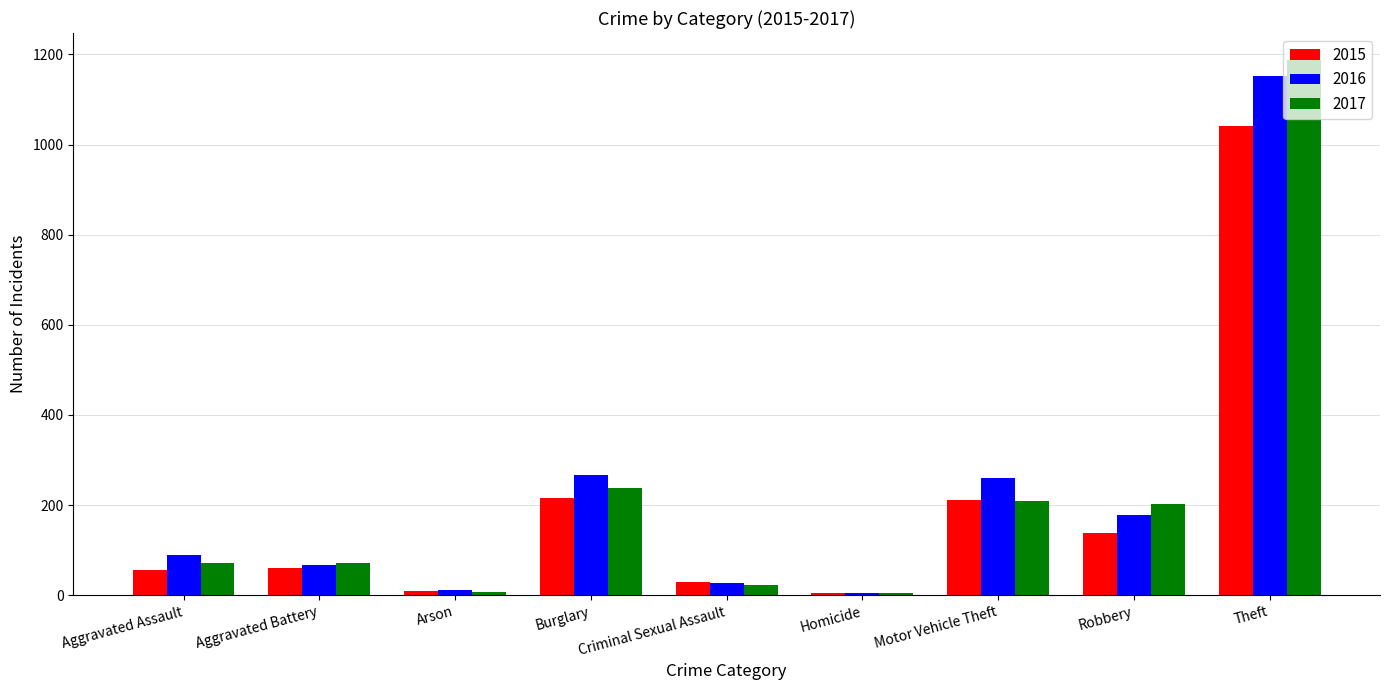

Does the chart contain stacked bars?

No